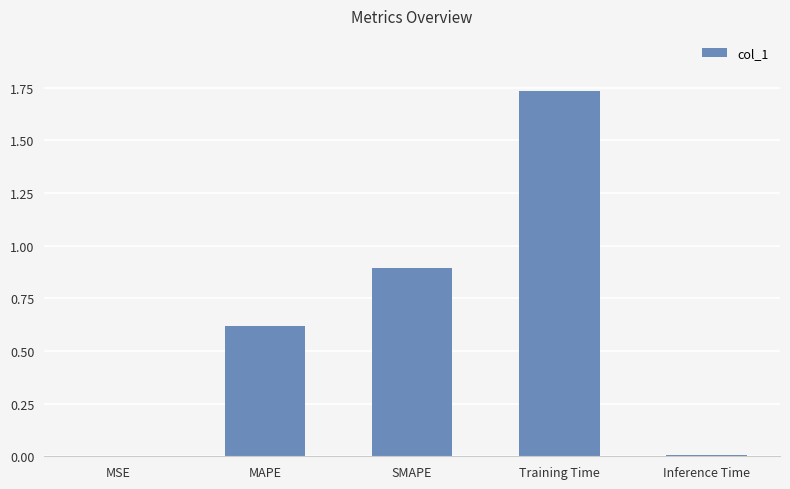

Approximately how many times larger is the value at SMAPE compared to Training Time?

0.5